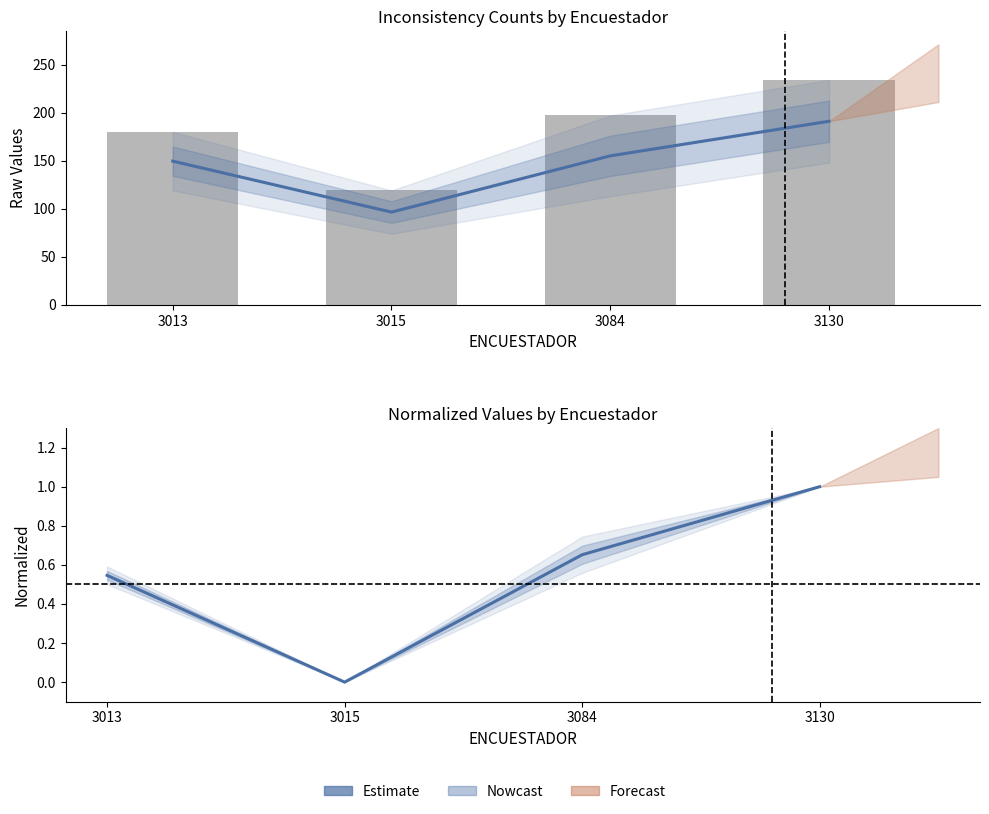

What is the value of the ESTRUCTURA bar at the 2nd from the left?

119.0